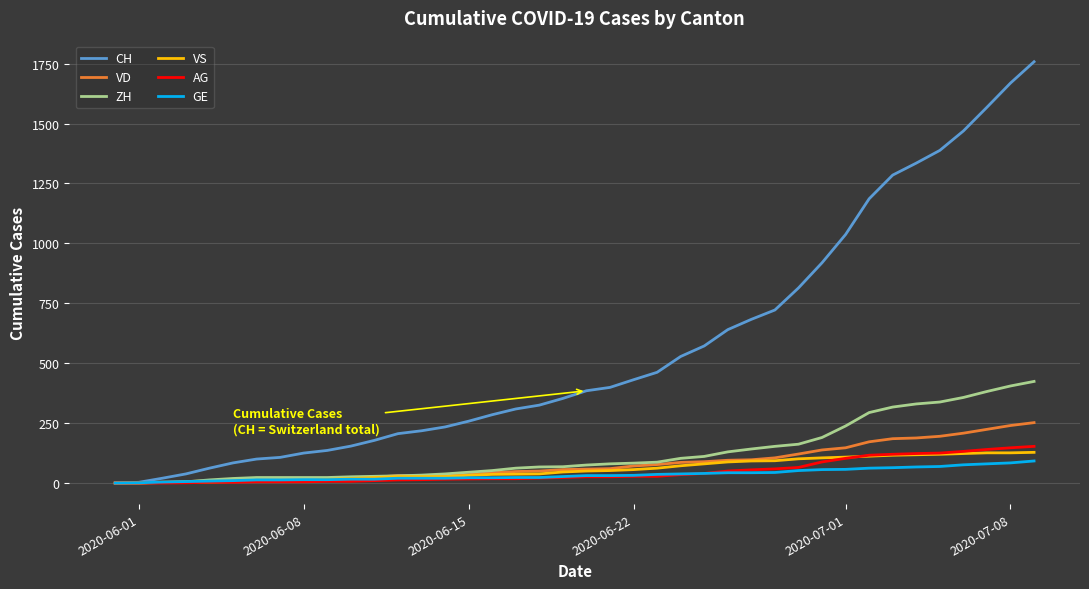

What is the maximum value shown in the chart?

1758